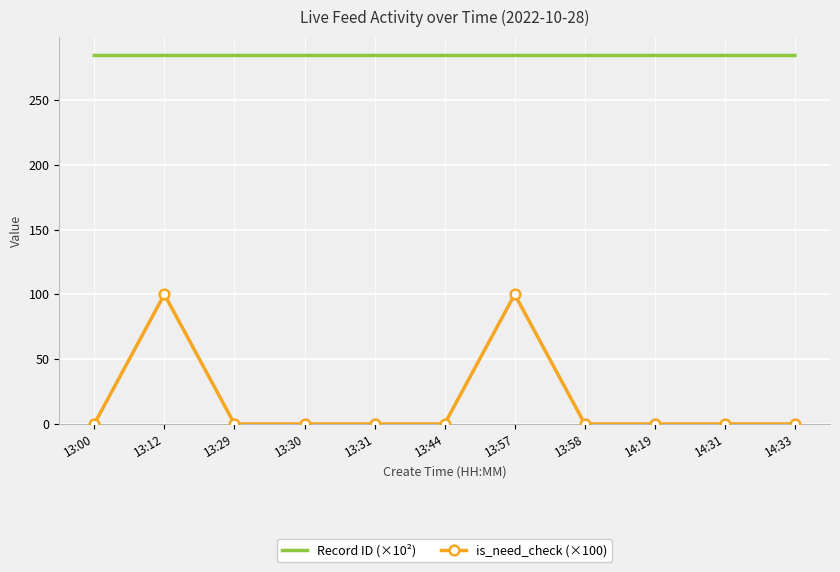

Reading left to right, extract all data points from this chart.

Record ID (×10²): 13:00=284.3	13:12=284.3	13:29=284.3	13:30=284.3	13:31=284.3	13:44=284.3	13:57=284.3	13:58=284.3	14:19=284.3	14:31=284.3	14:33=284.3
is_need_check (×100): 13:00=0.0	13:12=100.0	13:29=0.0	13:30=0.0	13:31=0.0	13:44=0.0	13:57=100.0	13:58=0.0	14:19=0.0	14:31=0.0	14:33=0.0